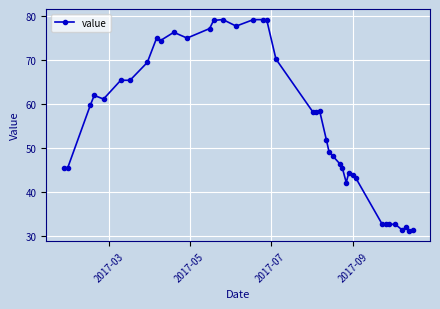

True or false: the data has more than 1 interior local peaks.

True